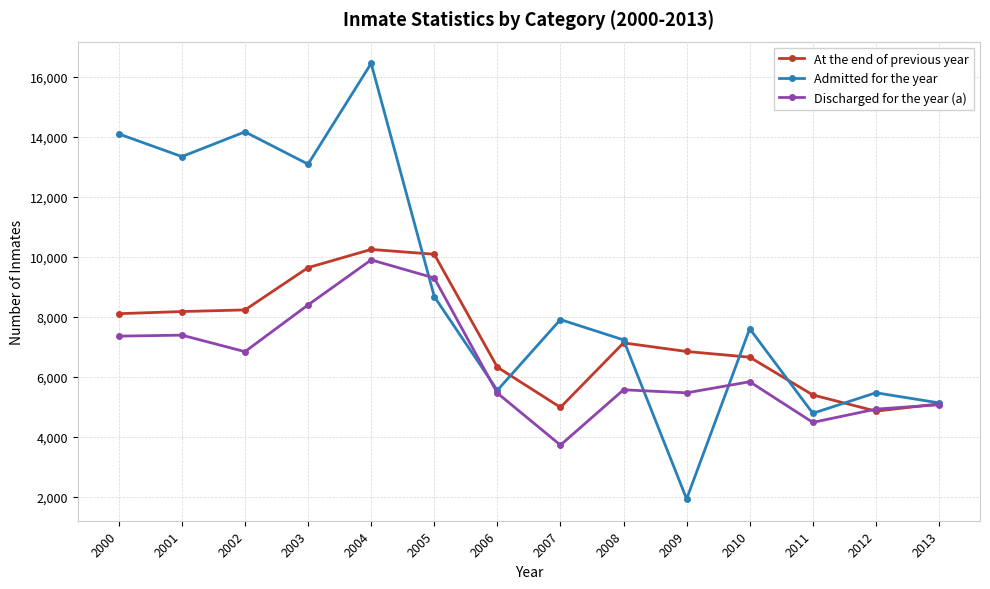

Does the chart display data point markers on the line(s)?

Yes